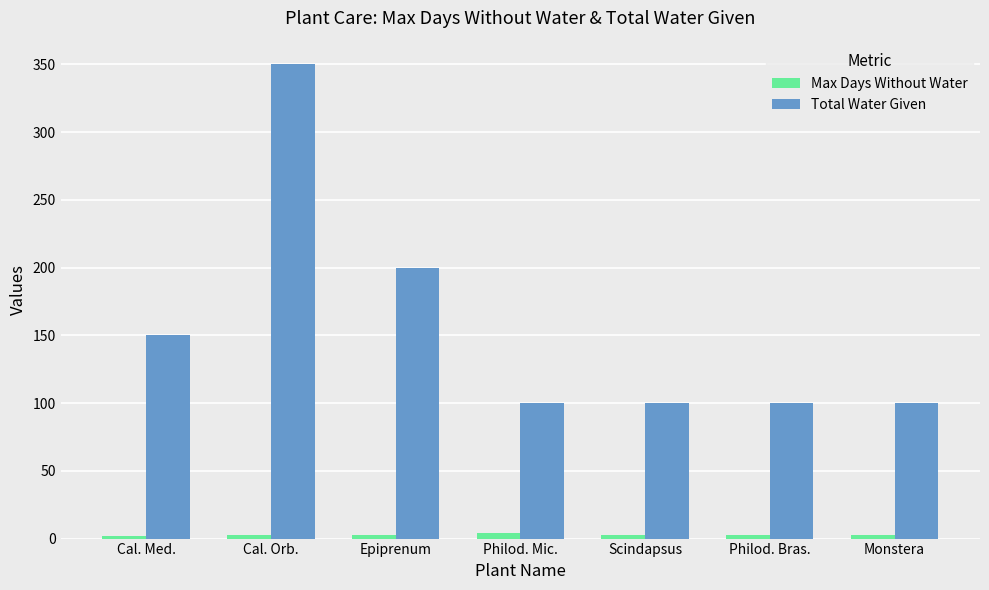

Rank the series by their maximum value, from lowest to highest.

Max Days Without Water, Total Water Given